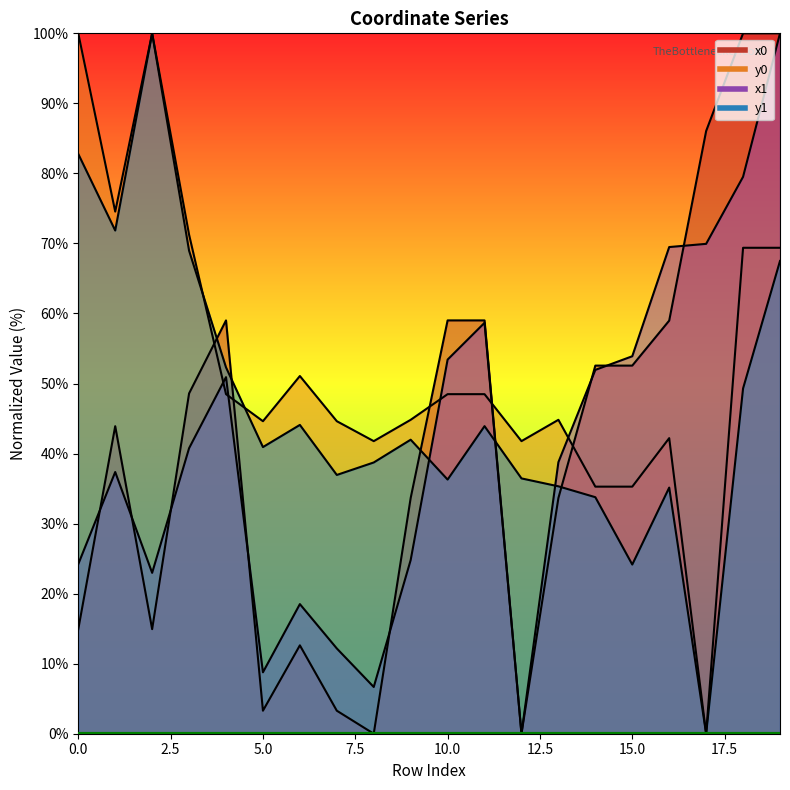

What is the average value of the x1 series?

41.1